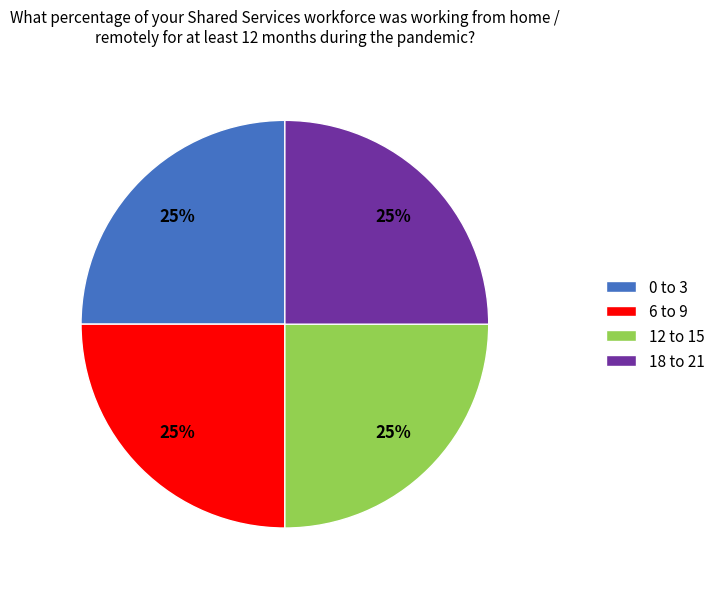

Is there any slice that represents more than half of the pie?

No